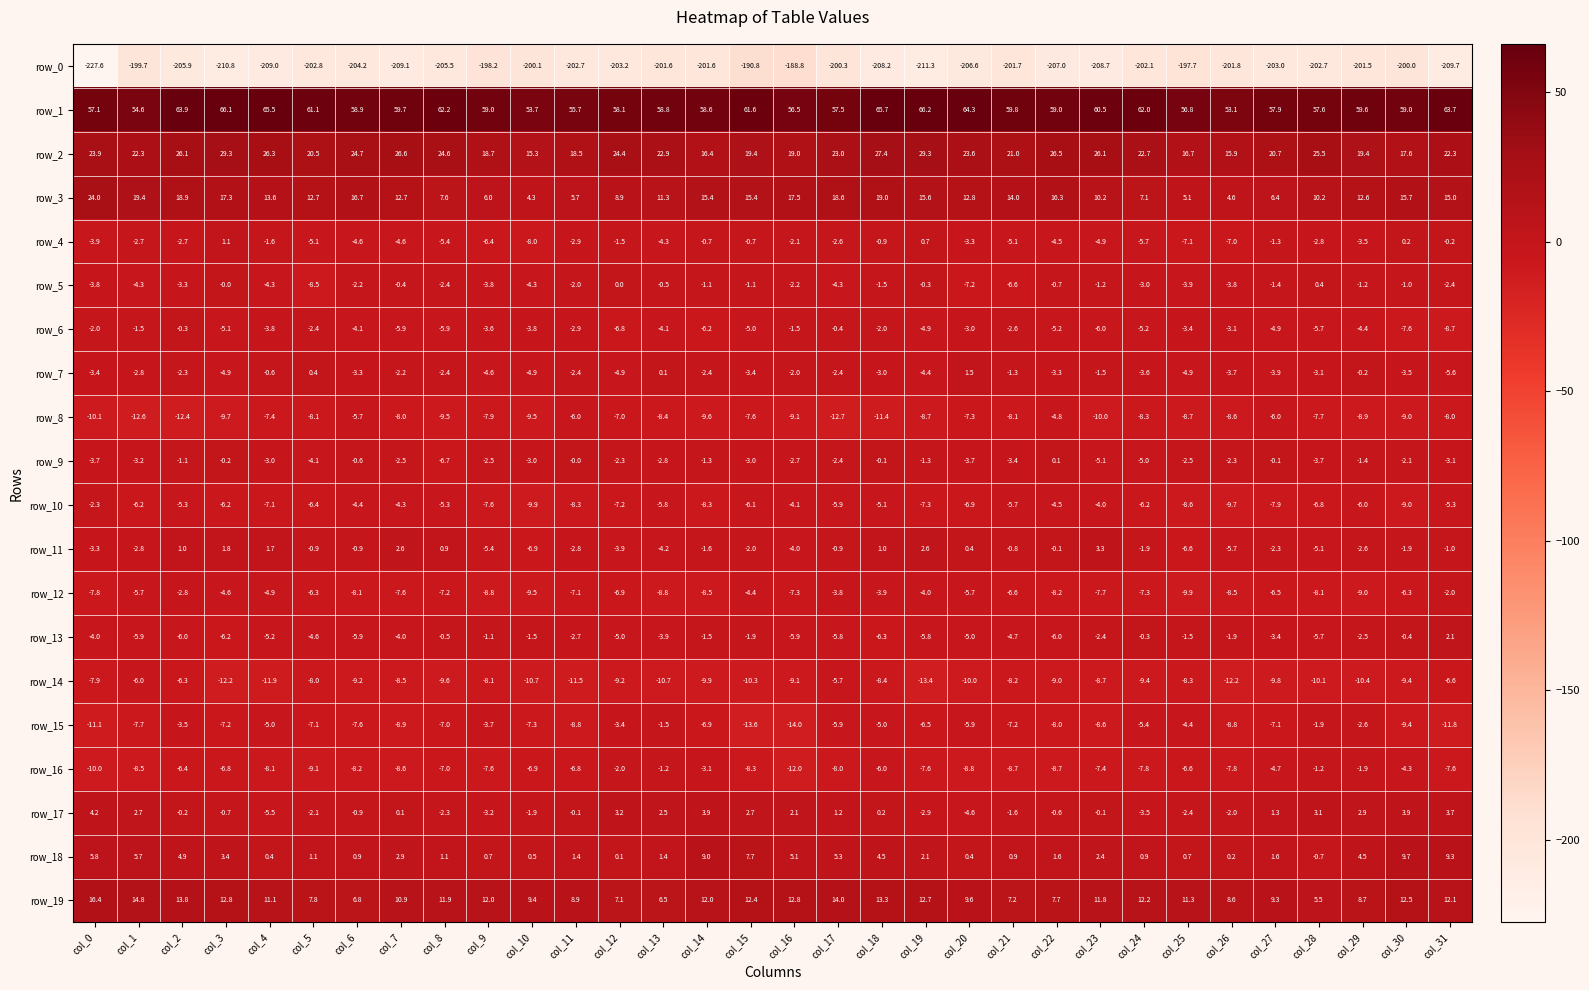

How many values in row_9 are below zero?

30